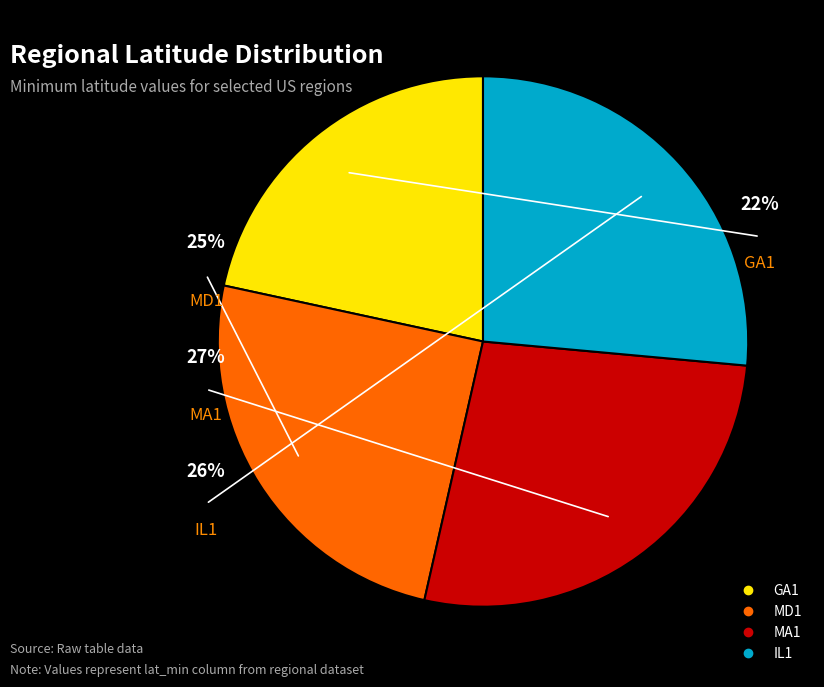

Rank the categories by value from highest to lowest.

MA1, IL1, MD1, GA1